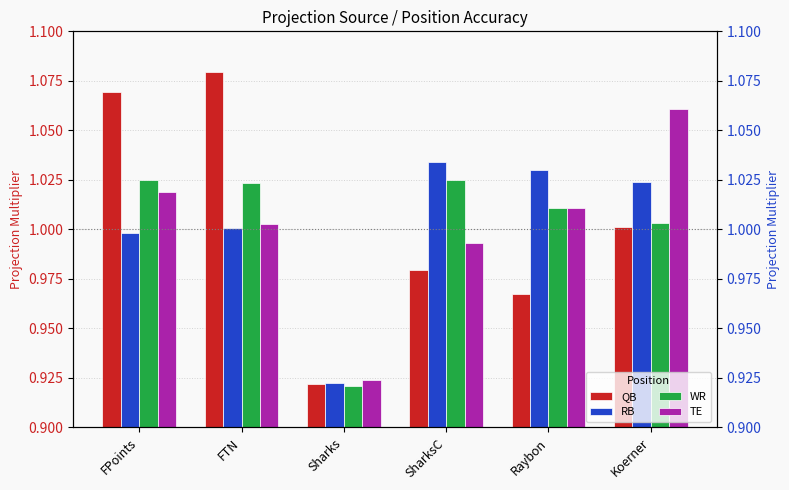

What is the value of the TE bar at the 5th from the left?

1.0